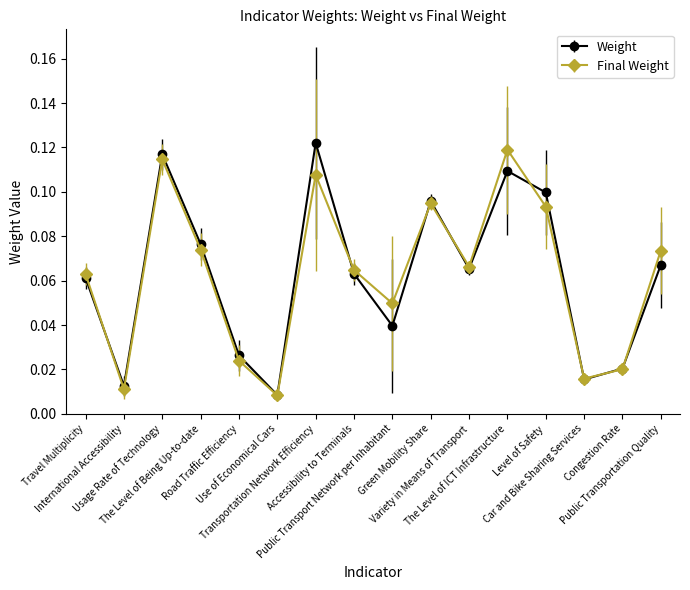

How many interior local valleys does the Weight series have?

5